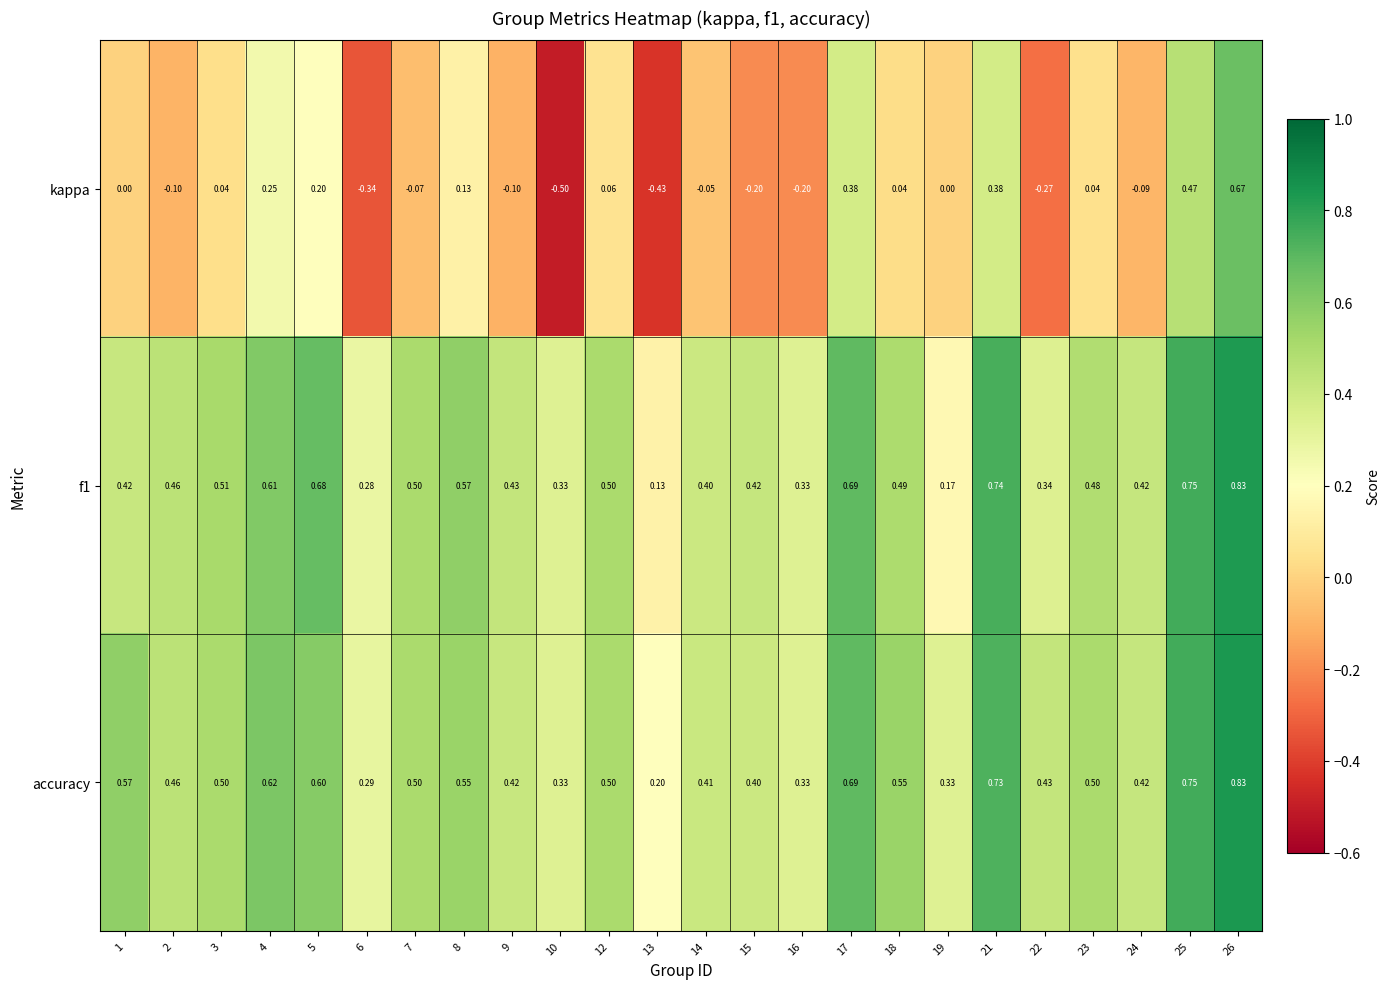

Which series has the largest total across all categories?

accuracy